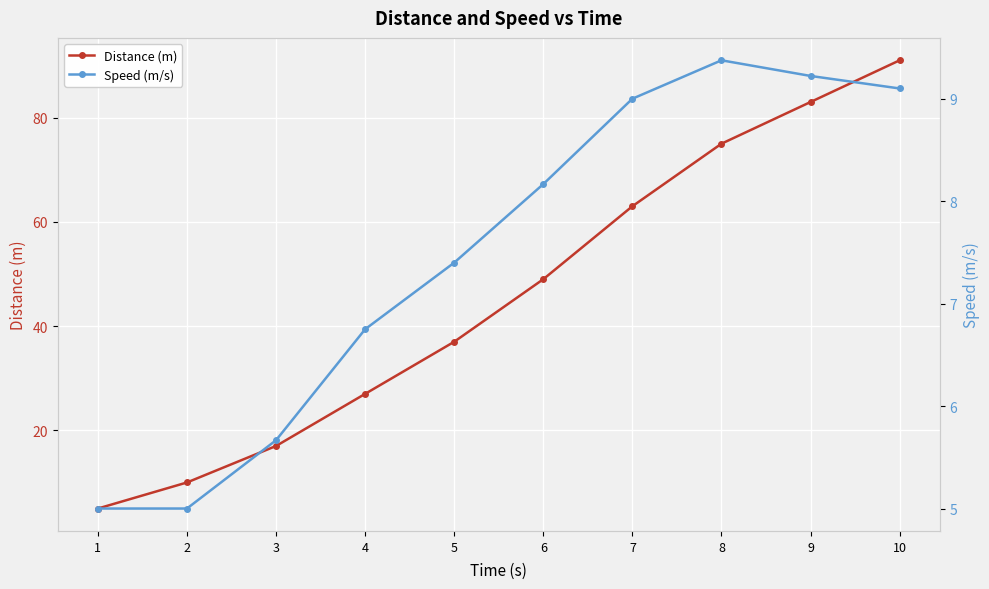

True or false: Speed (m/s) and Distance (m) intersect in this chart.

False